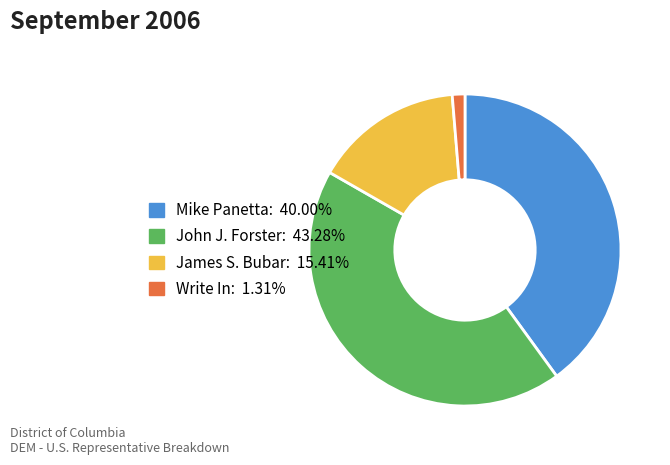

What is the largest slice in the pie chart?

John J. Forster